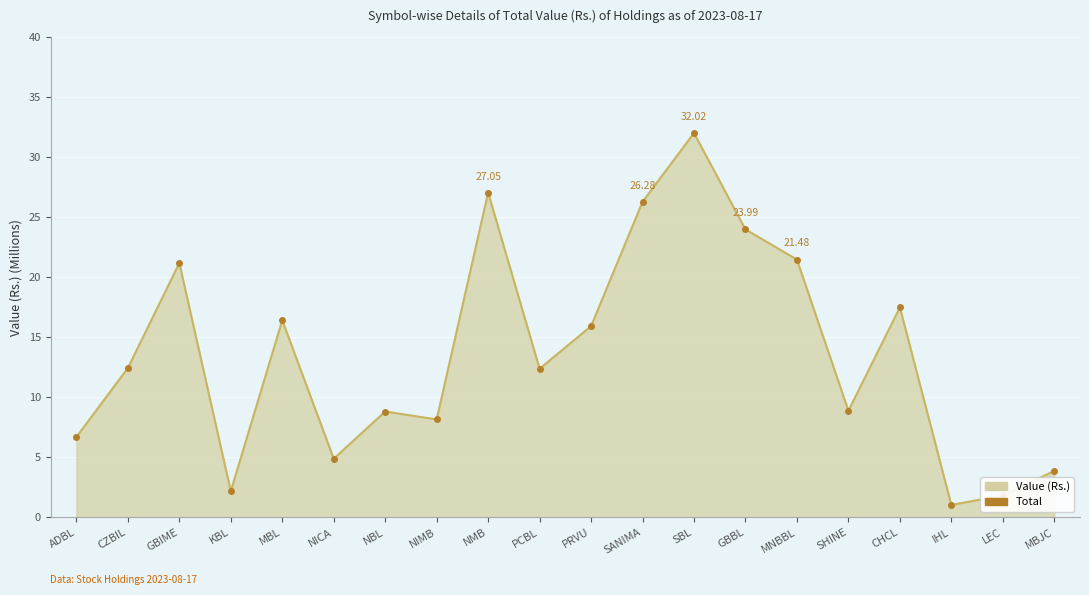

Does the chart display data point markers on the line(s)?

Yes